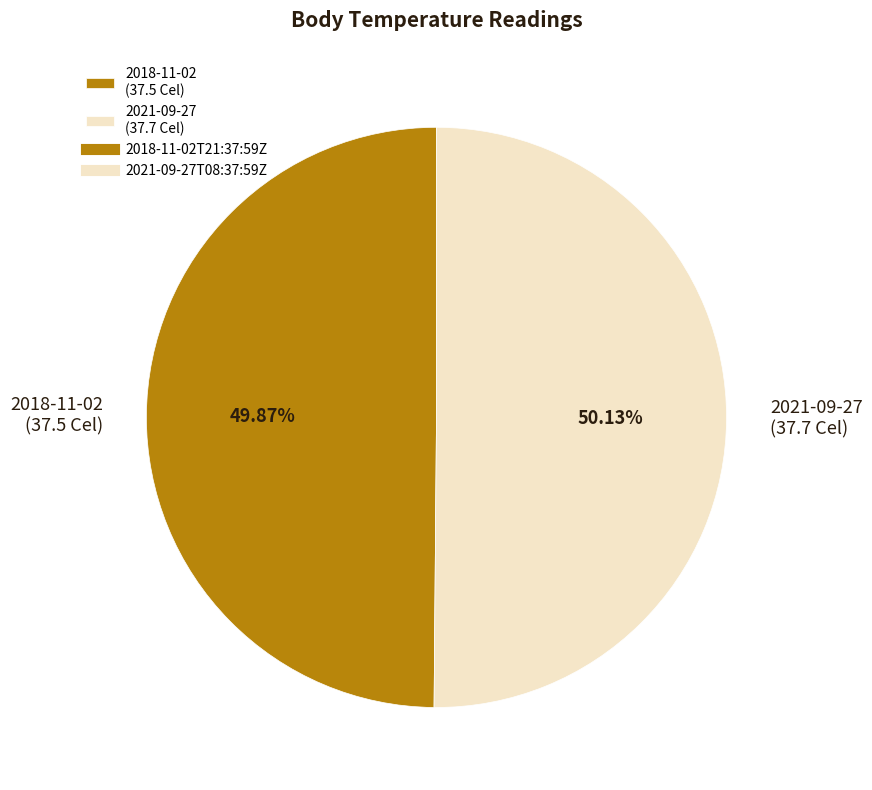

Do 2018-11-02 (37.5 Cel) and 2021-09-27 (37.7 Cel) together represent more than half of the pie?

Yes